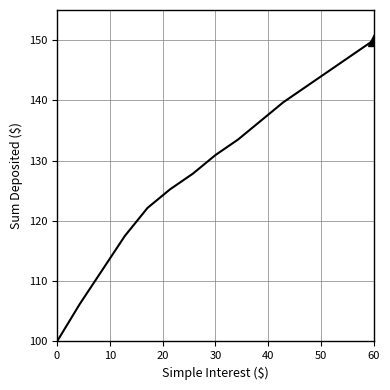

What is the maximum value shown in the chart?

150.0